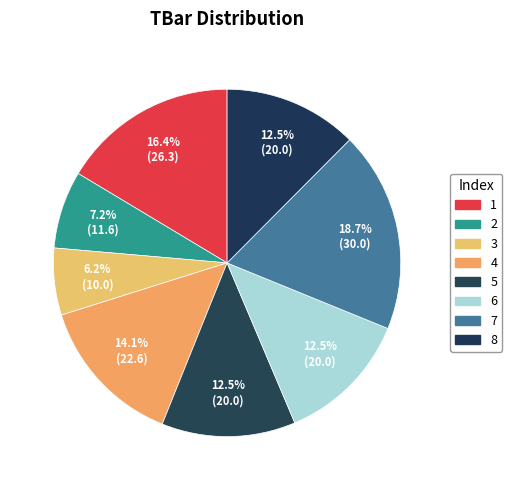

To the nearest percent, what portion does 5 represent?

12%